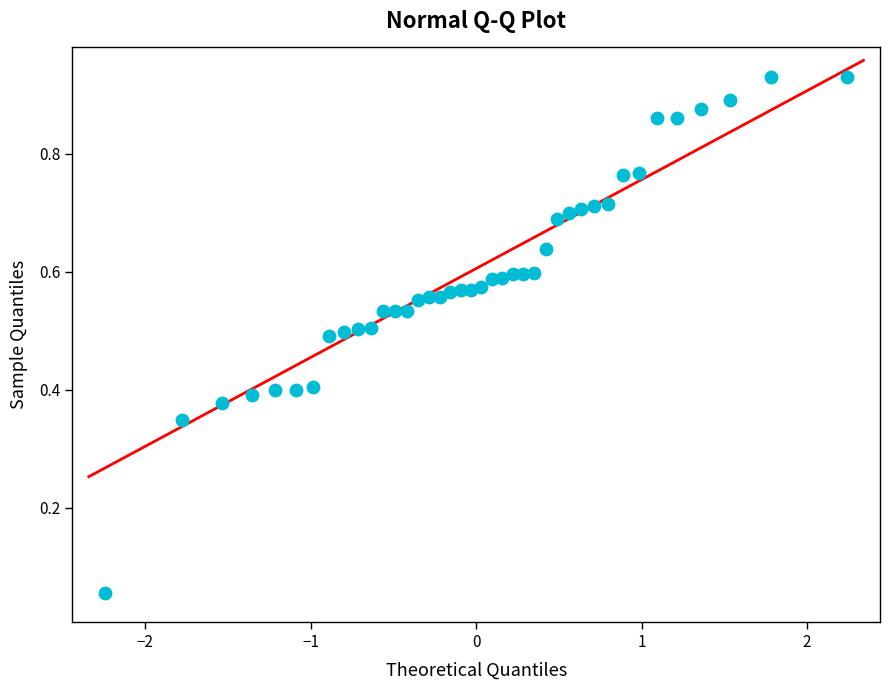

What is the range of X values (max minus min)?

4.5